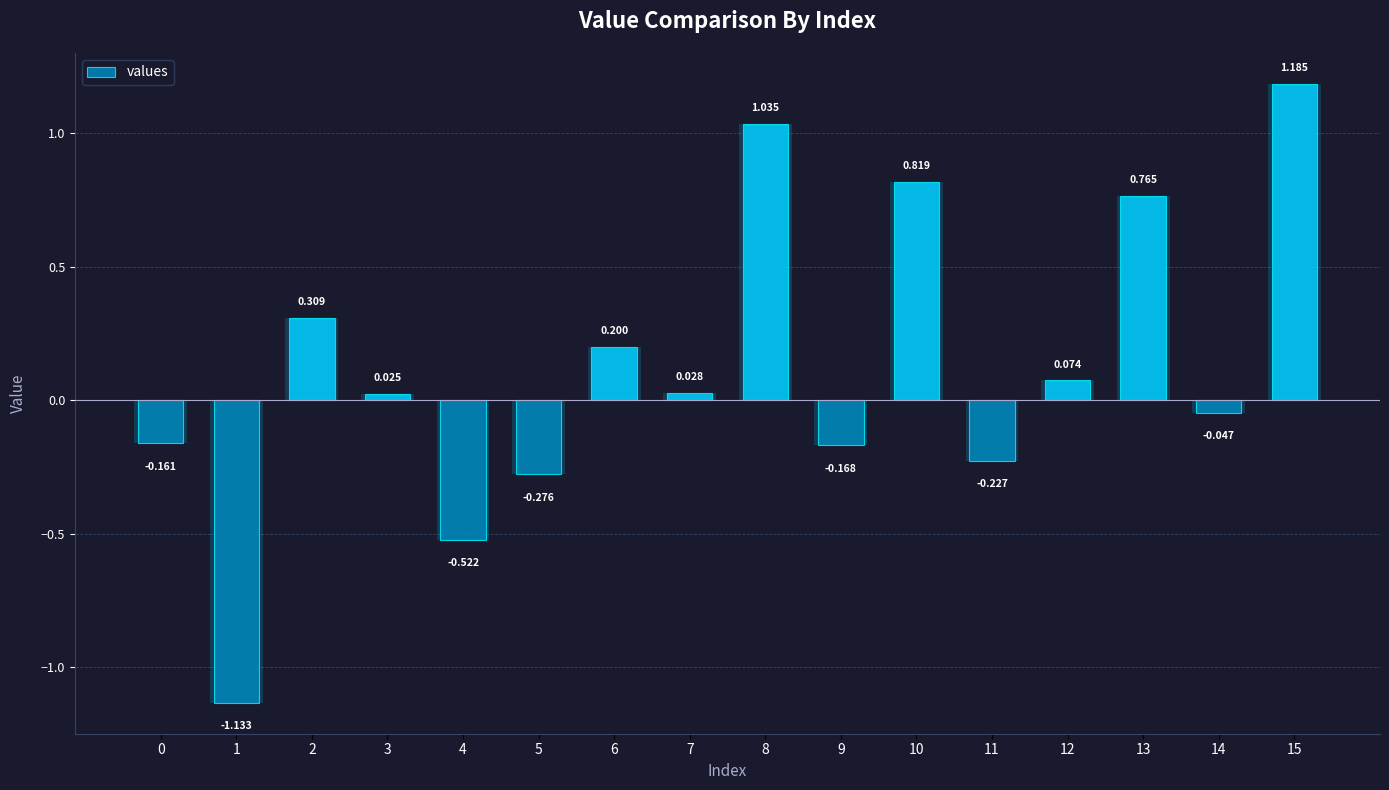

What is the change in value from 8 to 15?

+0.1